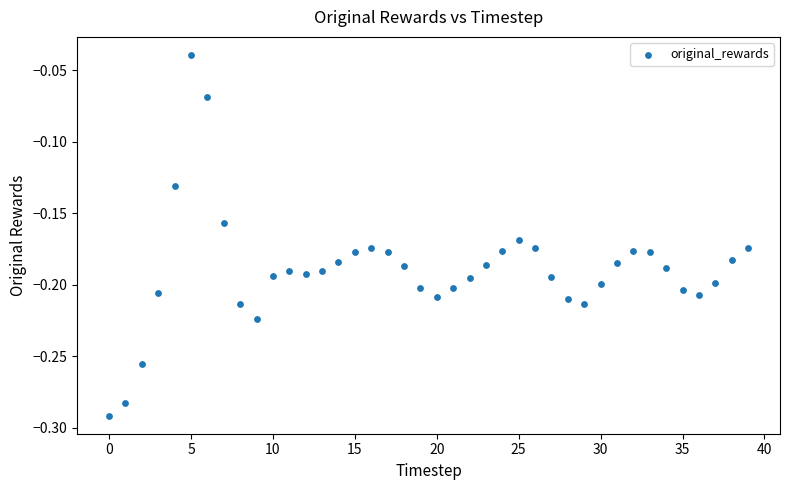

What is the range of Y values (max minus min)?

0.3